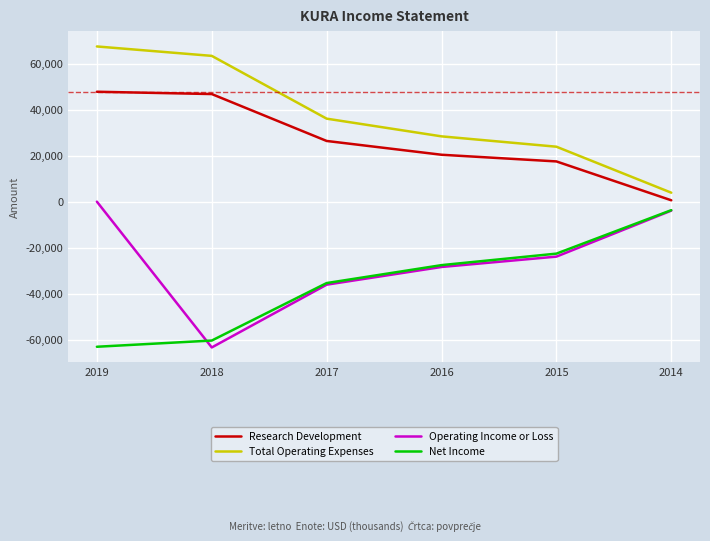

Which series has the largest total across all categories?

Total Operating Expenses